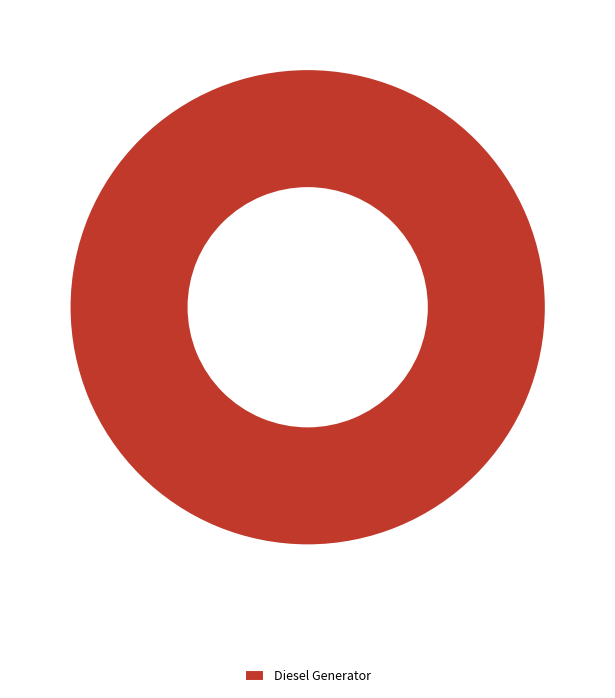

How many segments does this pie chart have?

1